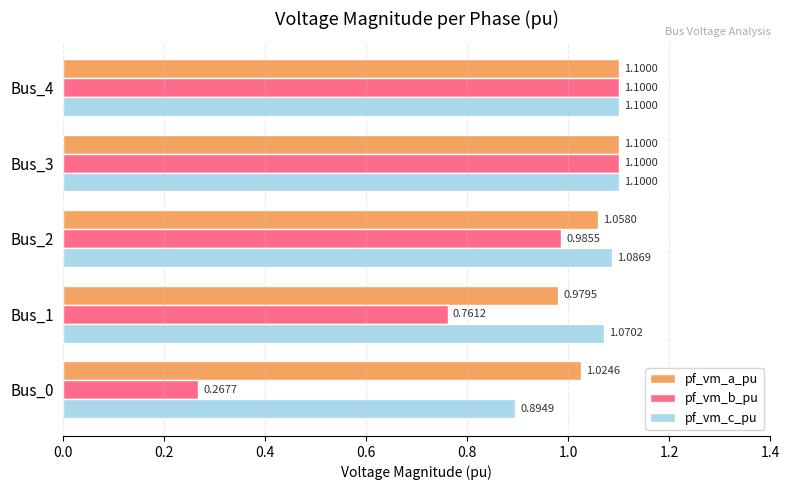

Is the value of pf_vm_b_pu at Bus_1 greater than the value of pf_vm_a_pu at Bus_1?

No